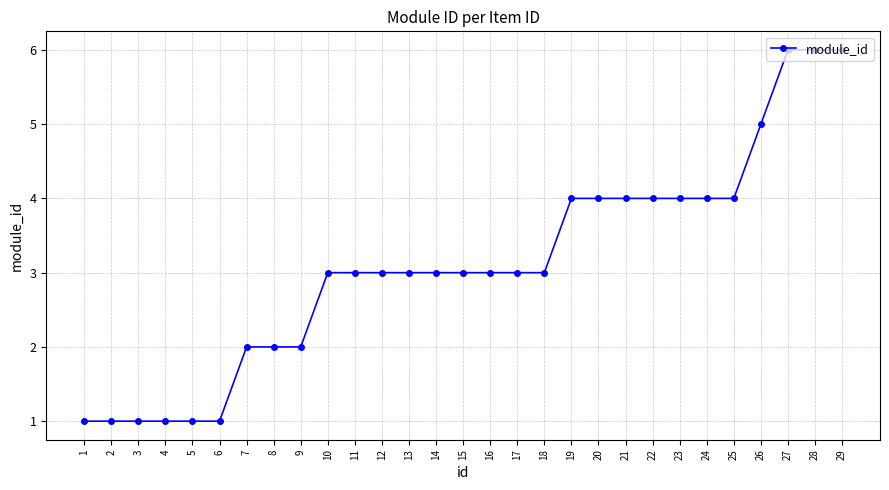

Reading left to right, list all the values displayed in this chart.

1=1	2=1	3=1	4=1	5=1	6=1	7=2	8=2	9=2	10=3	11=3	12=3	13=3	14=3	15=3	16=3	17=3	18=3	19=4	20=4	21=4	22=4	23=4	24=4	25=4	26=5	27=6	28=6	29=6